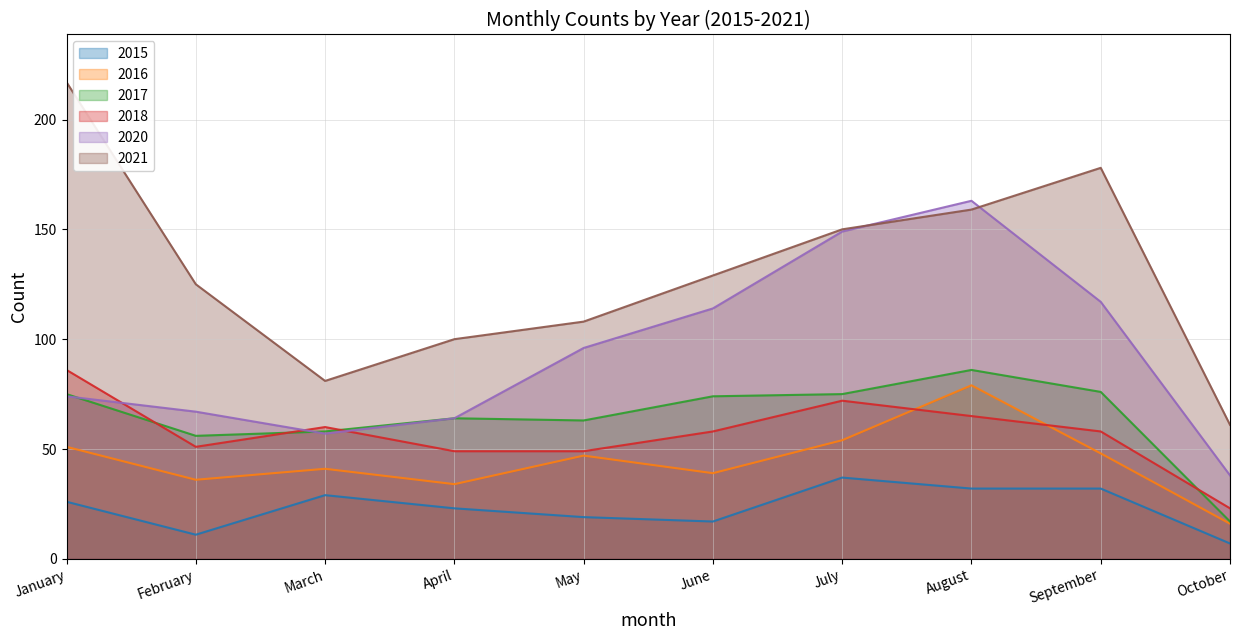

In 2017, how many points are lower than both neighbors (excluding endpoints)?

2